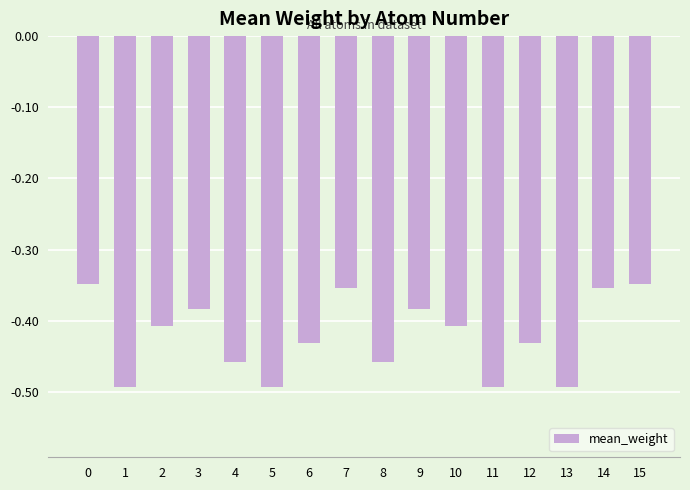

Between 15 and 5, which is larger?

15